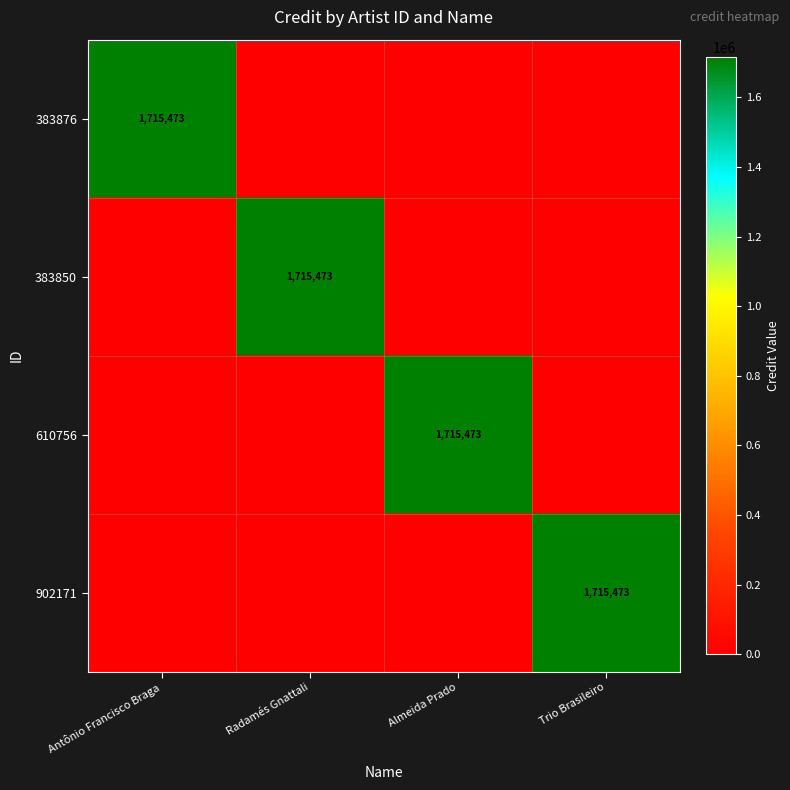

True or false: 383850 has a value of 2504604 at Radamés Gnattali.

False